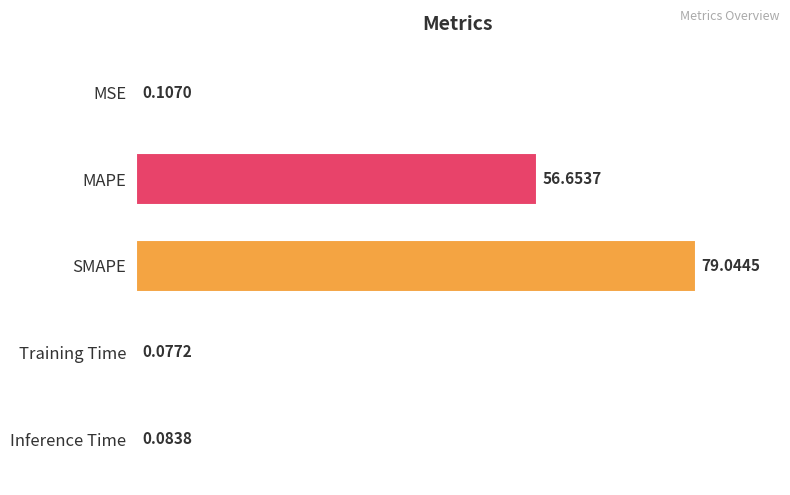

What is the change in value from MSE to SMAPE?

+78.9